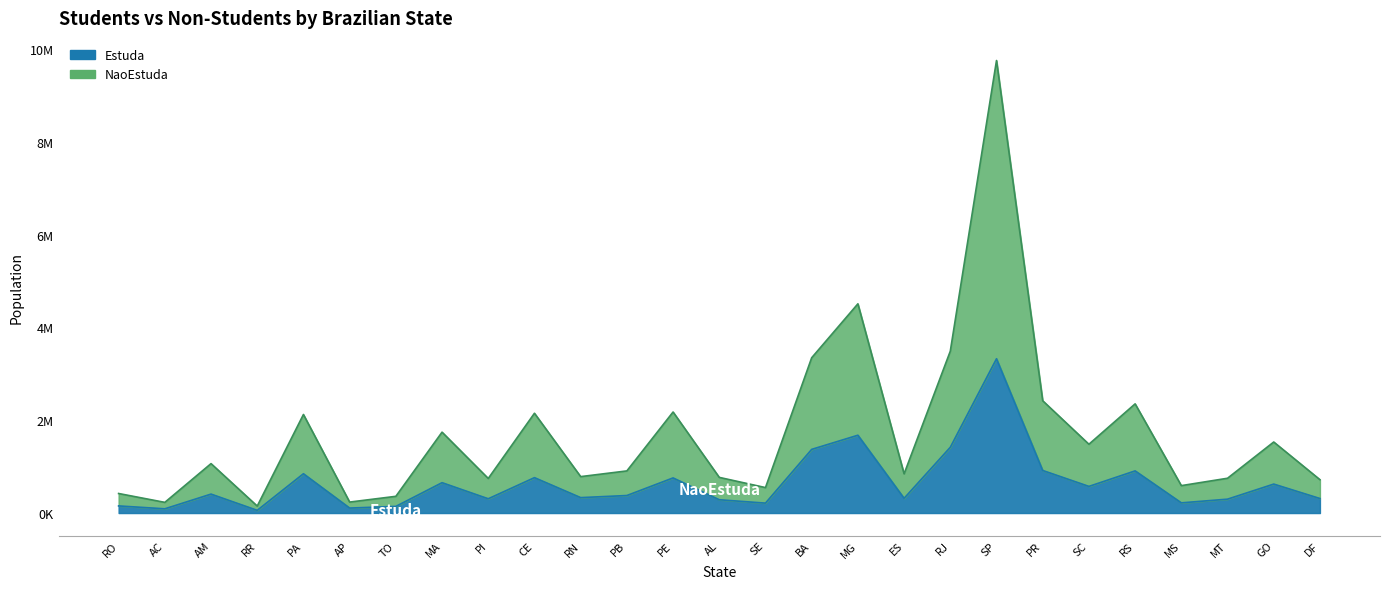

Rank the series by their maximum value, from highest to lowest.

NaoEstuda, Estuda